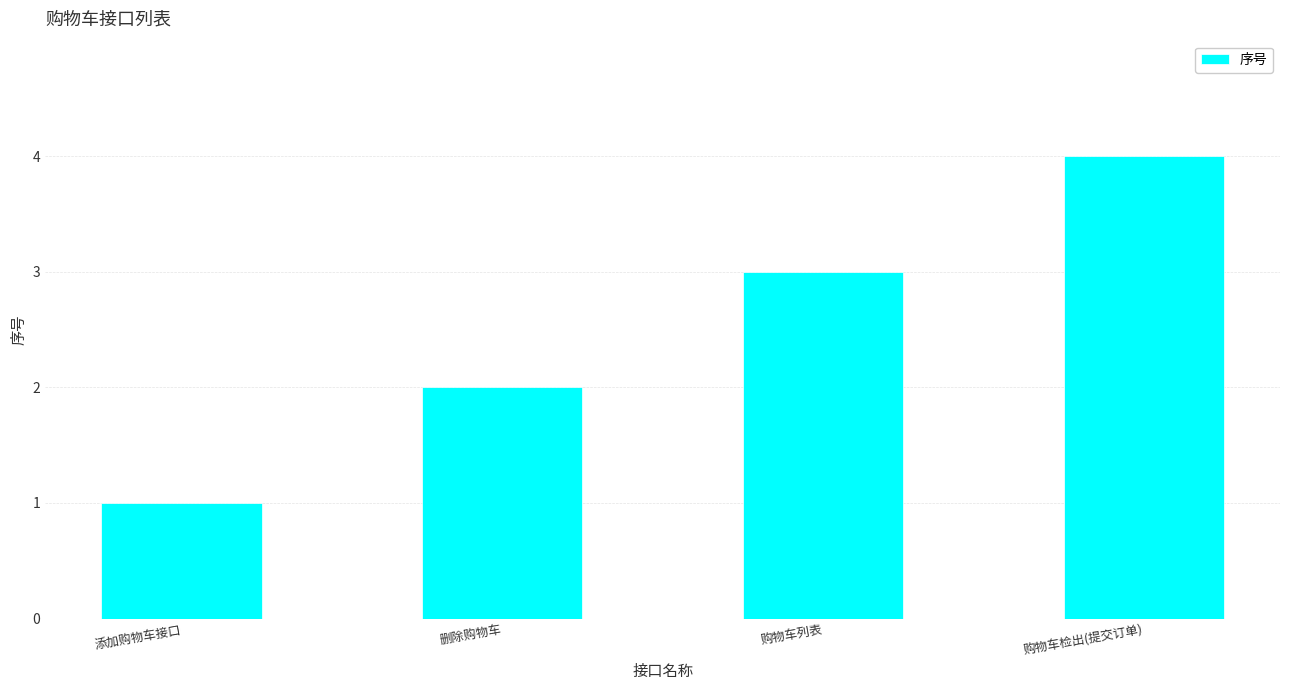

The chart shows a value of 2 at 添加购物车接口. True or false?

False